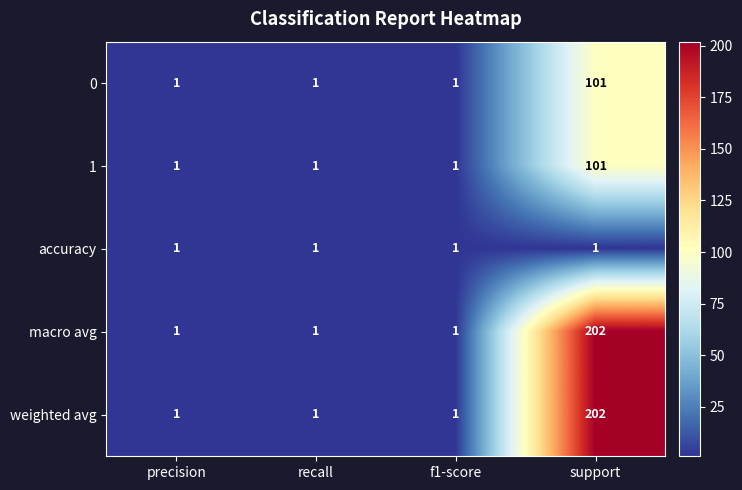

The weighted avg series shows 1 at precision. True or false?

True